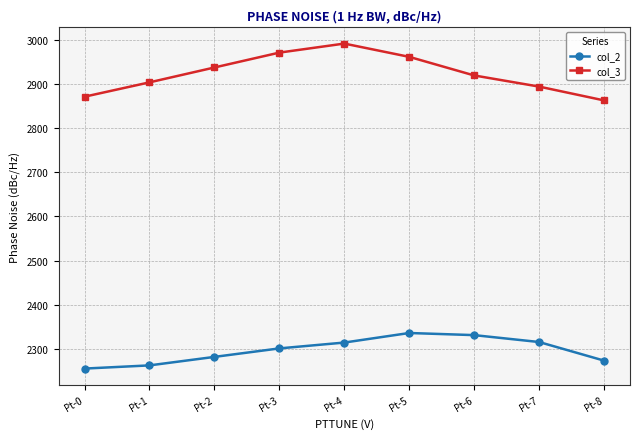

True or false: col_2 and col_3 cross at least once.

False